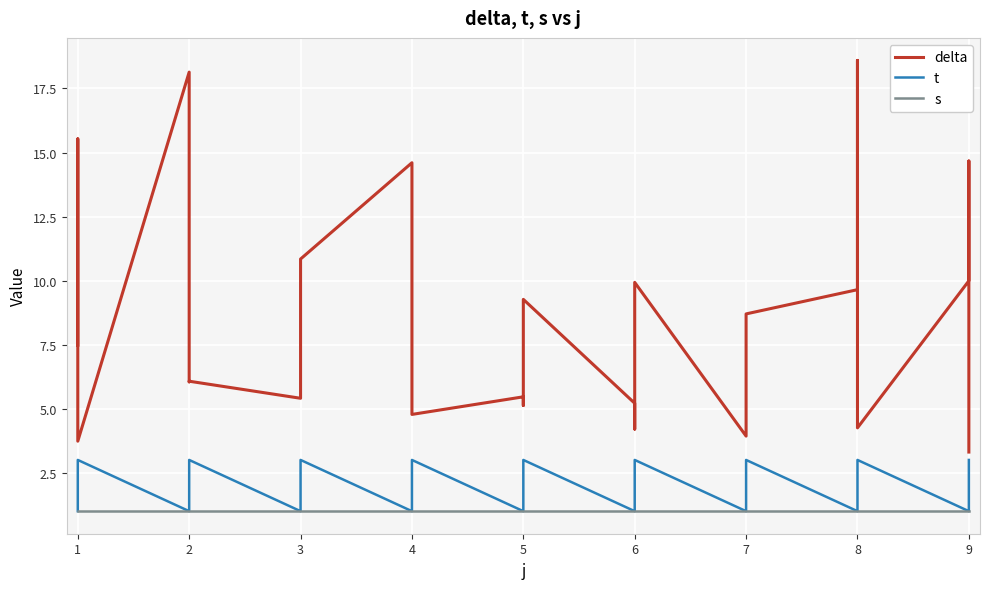

Reading left to right, what are all the values shown in this chart?

delta: 7.5	15.5	3.7	18.1	6.0	6.1	5.4	5.9	10.8	14.6	5.9	4.8	5.5	5.1	9.3	5.2	4.2	9.9	3.9	4.8	8.7	9.6	18.6	4.3	10.0	14.7	3.3
t: 1.0	2.0	3.0	1.0	2.0	3.0	1.0	2.0	3.0	1.0	2.0	3.0	1.0	2.0	3.0	1.0	2.0	3.0	1.0	2.0	3.0	1.0	2.0	3.0	1.0	2.0	3.0
s: 1.0	1.0	1.0	1.0	1.0	1.0	1.0	1.0	1.0	1.0	1.0	1.0	1.0	1.0	1.0	1.0	1.0	1.0	1.0	1.0	1.0	1.0	1.0	1.0	1.0	1.0	1.0